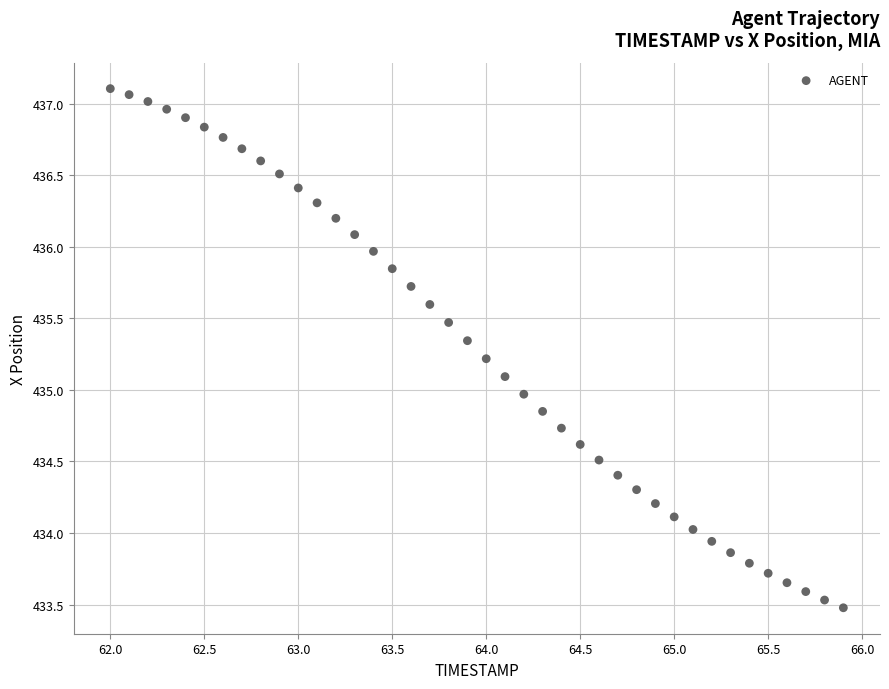

What is the range of X values (max minus min)?

3.9